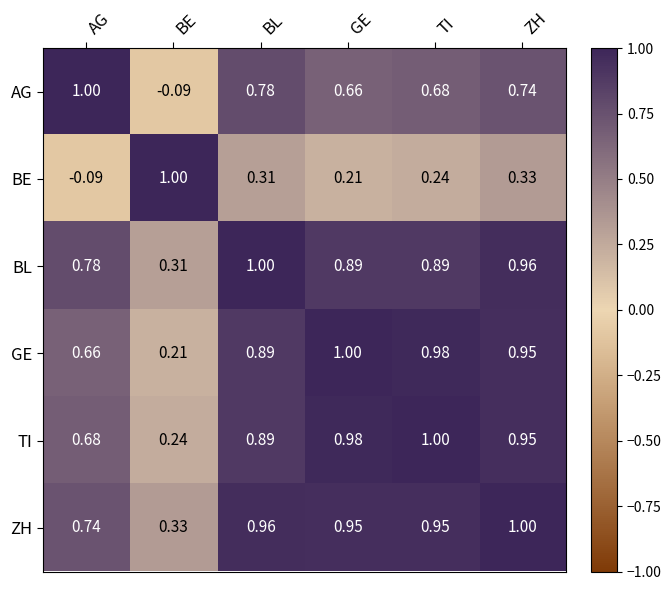

At which category is the sum across all series the highest?

ZH